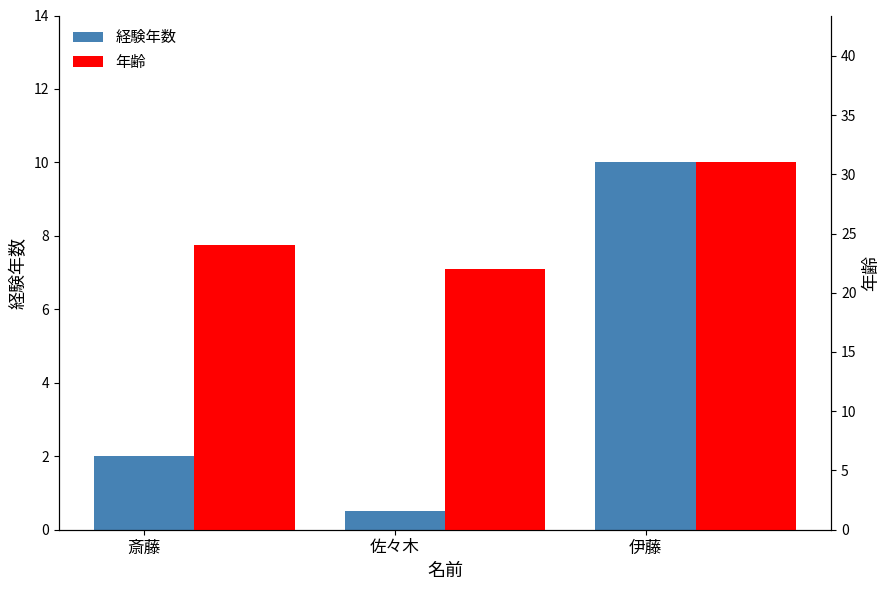

How many values in the 経験年数 series exceed 2?

1